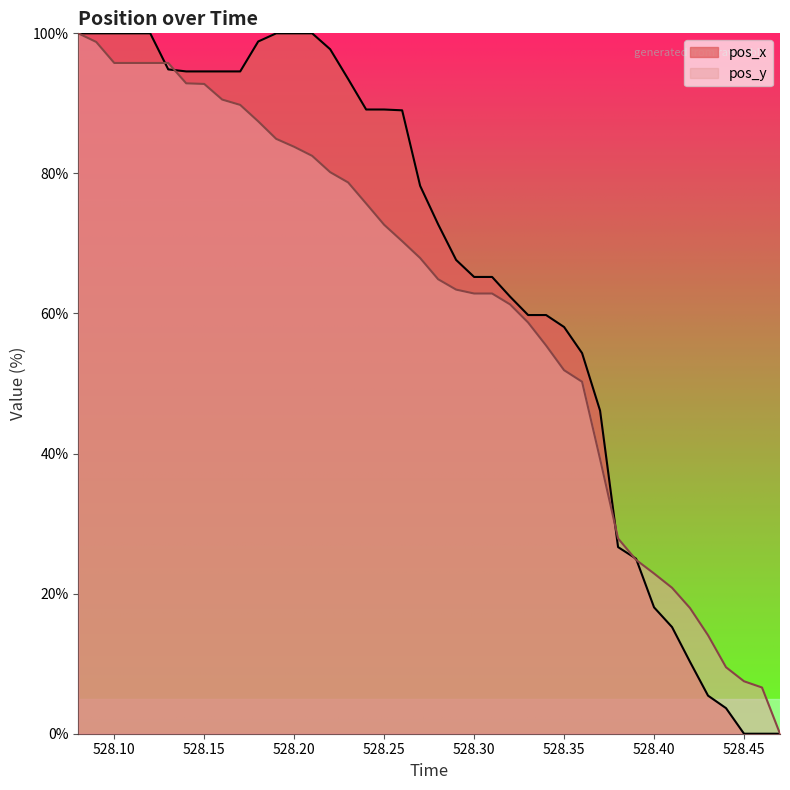

What is the difference between the highest and lowest values at 528.20?

16.2